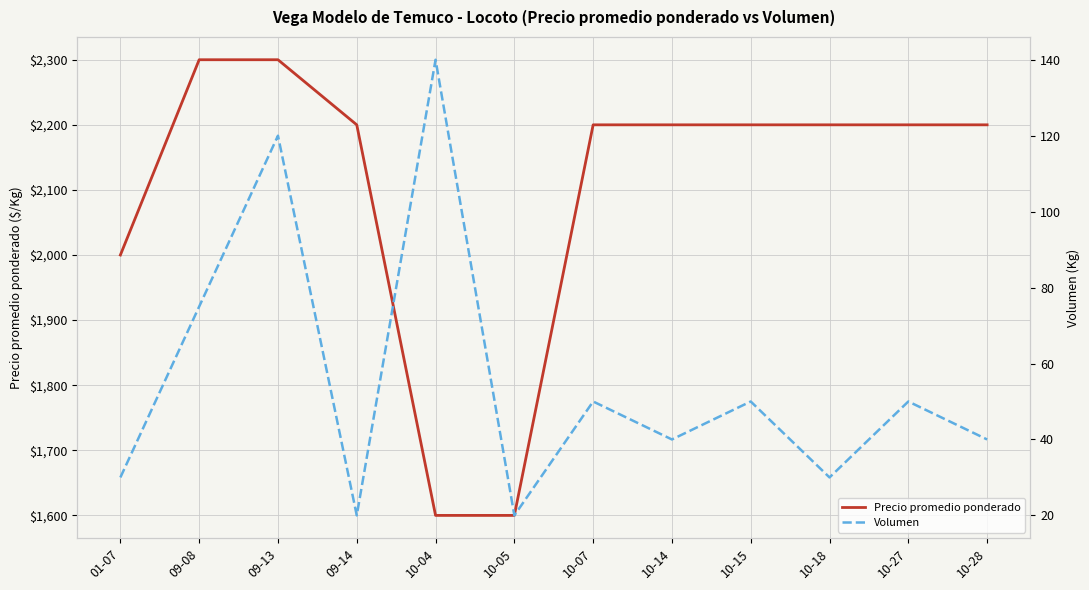

What position from the right is 10-04?

8